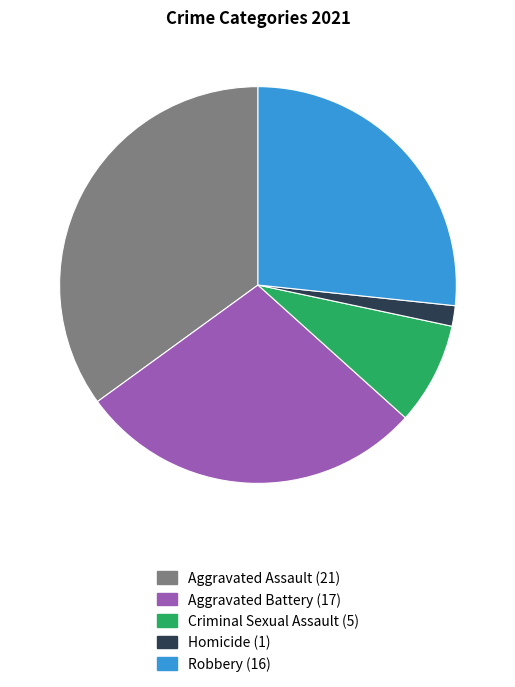

Which category has the smallest portion of the pie?

Homicide